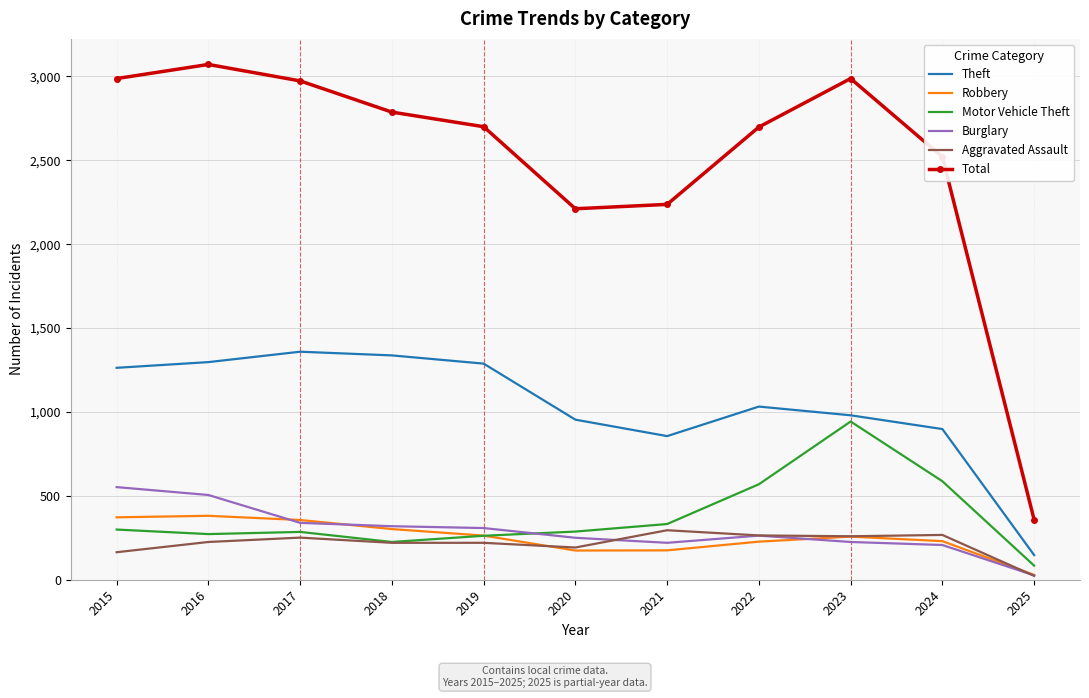

At how many categories does at least one series exceed 1183?

10